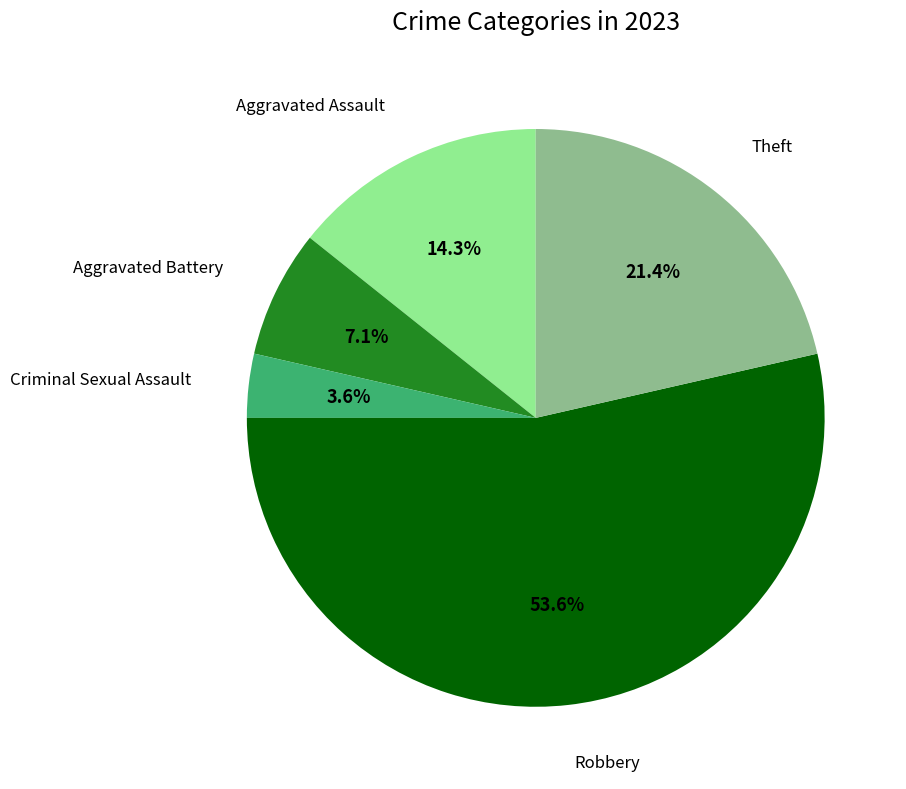

Is there a majority slice in this chart?

Yes